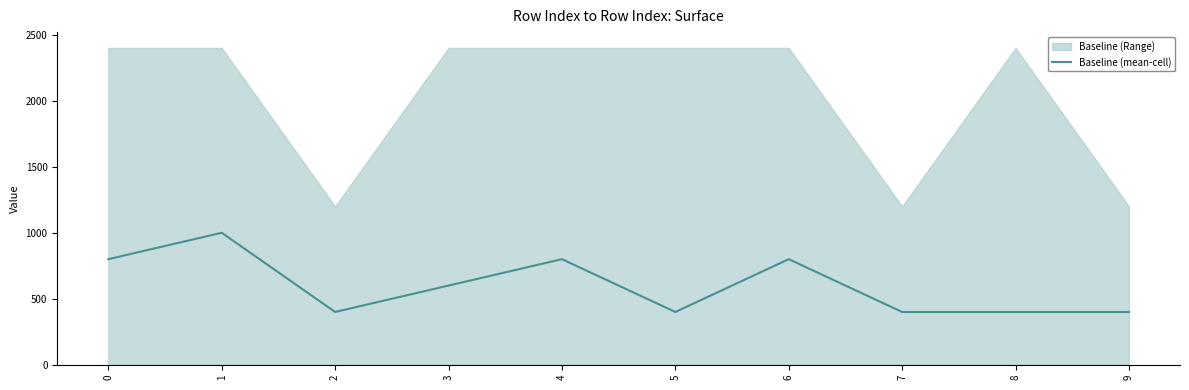

What is the sum of all values?

6000